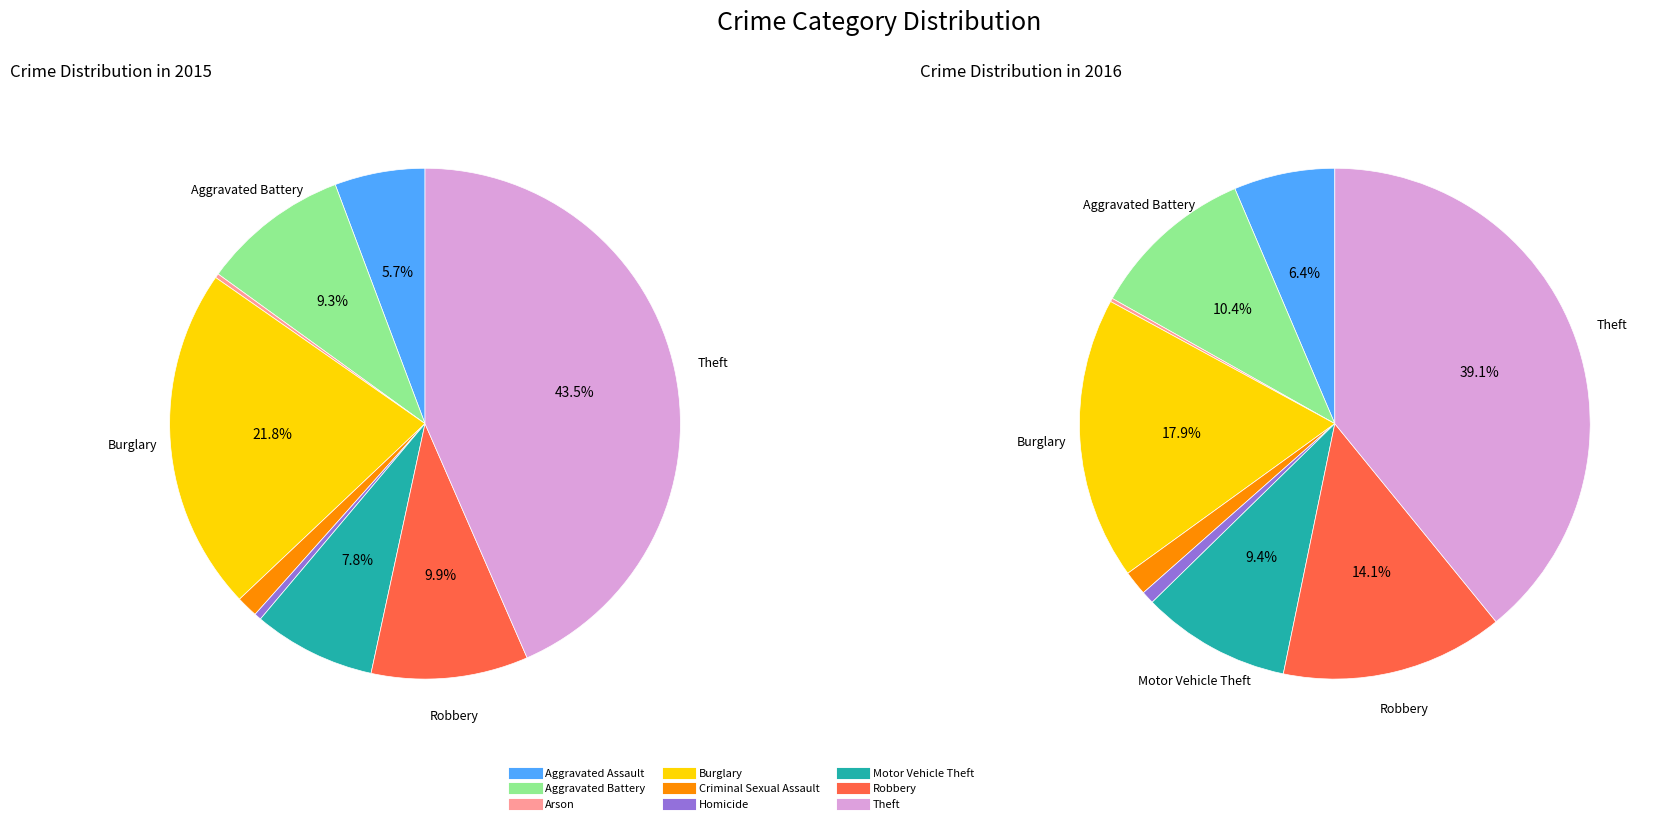

Is there a majority slice in this chart?

No